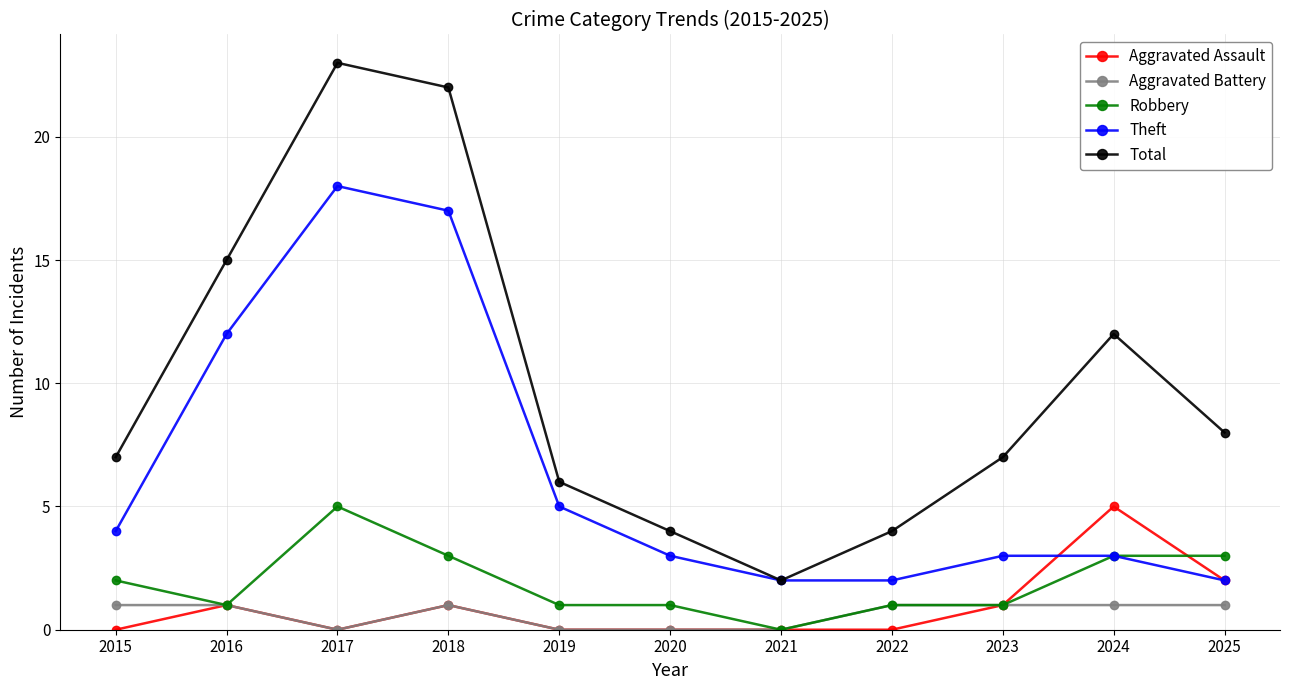

Reading left to right, list all the values displayed in this chart.

Aggravated Assault: 2015=0	2016=1	2017=0	2018=1	2019=0	2020=0	2021=0	2022=0	2023=1	2024=5	2025=2
Aggravated Battery: 2015=1	2016=1	2017=0	2018=1	2019=0	2020=0	2021=0	2022=1	2023=1	2024=1	2025=1
Robbery: 2015=2	2016=1	2017=5	2018=3	2019=1	2020=1	2021=0	2022=1	2023=1	2024=3	2025=3
Theft: 2015=4	2016=12	2017=18	2018=17	2019=5	2020=3	2021=2	2022=2	2023=3	2024=3	2025=2
Total: 2015=7	2016=15	2017=23	2018=22	2019=6	2020=4	2021=2	2022=4	2023=7	2024=12	2025=8